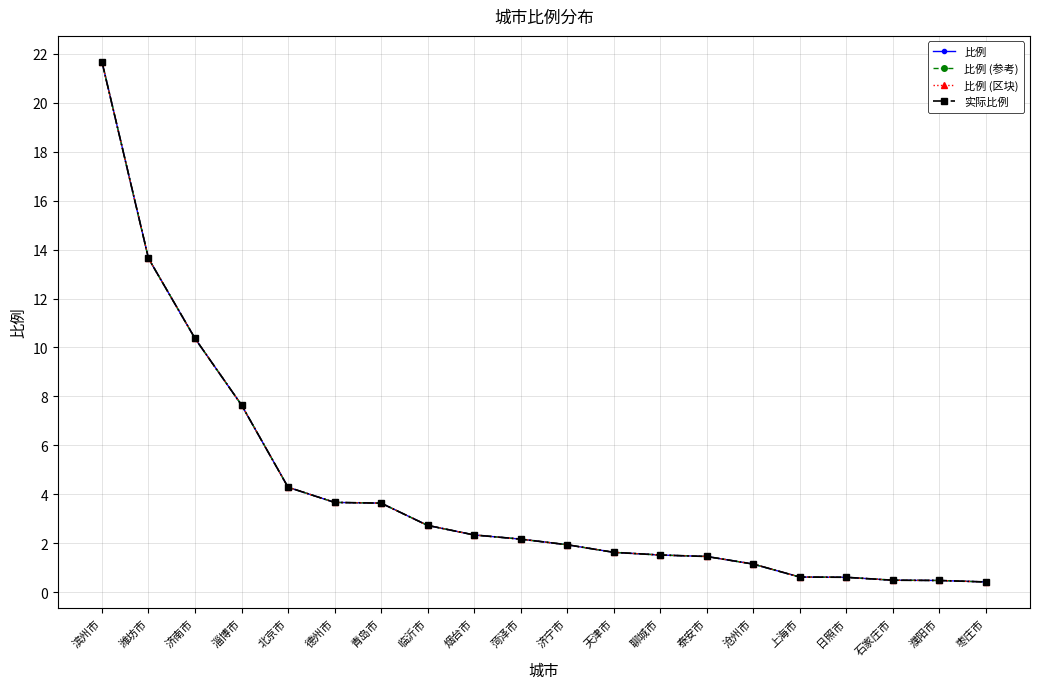

List the labels in order of 比例 value, largest first.

滨州市, 潍坊市, 济南市, 淄博市, 北京市, 德州市, 青岛市, 临沂市, 烟台市, 菏泽市, 济宁市, 天津市, 聊城市, 泰安市, 沧州市, 上海市, 日照市, 石家庄市, 濮阳市, 枣庄市